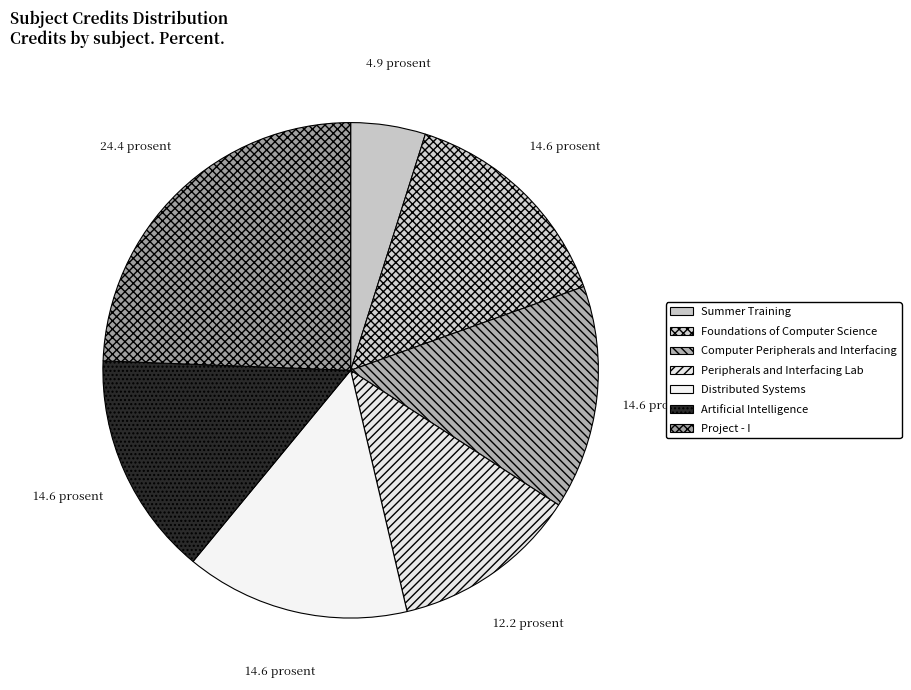

Which slice is the smallest?

Summer Training